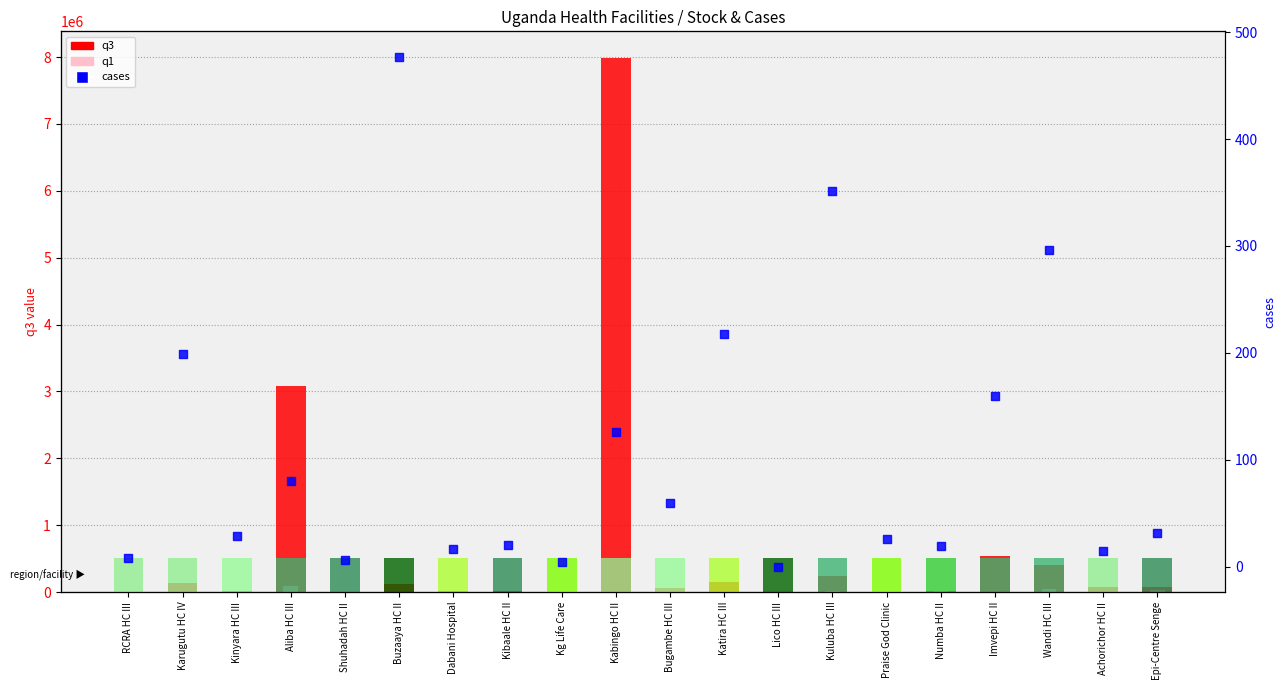

Which series reaches the minimum Y coordinate?

cases